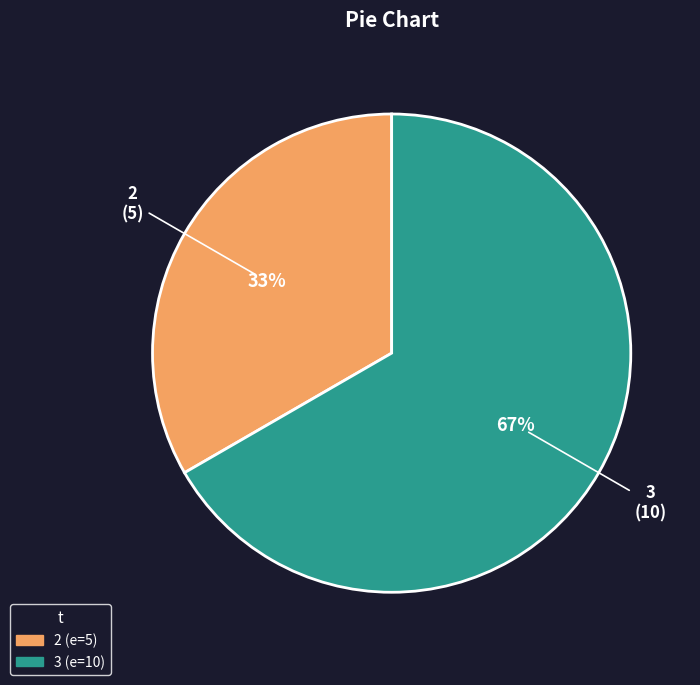

How many segments does this pie chart have?

2